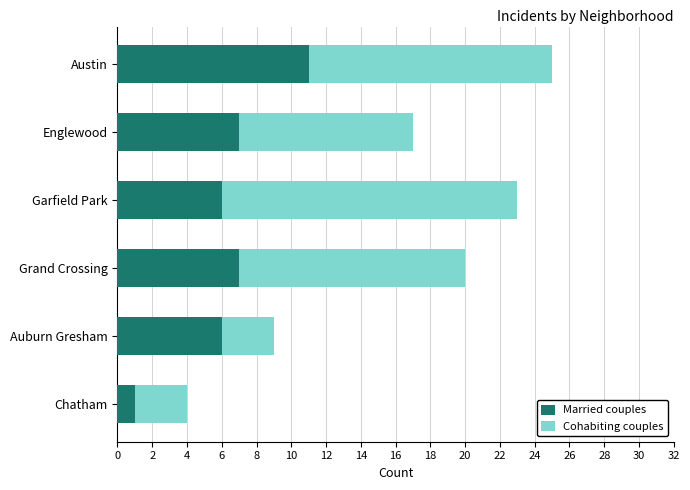

True or false: Married couples has a value of 13 at Grand Crossing.

False